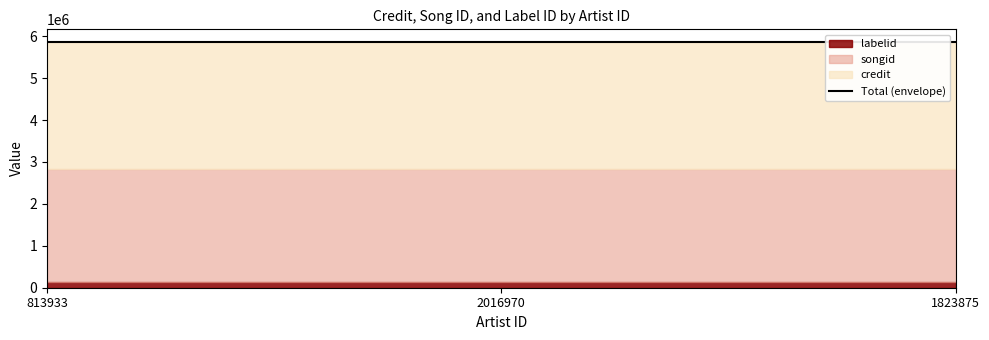

Is the value of credit at 2016970 greater than the value of songid at 1823875?

Yes